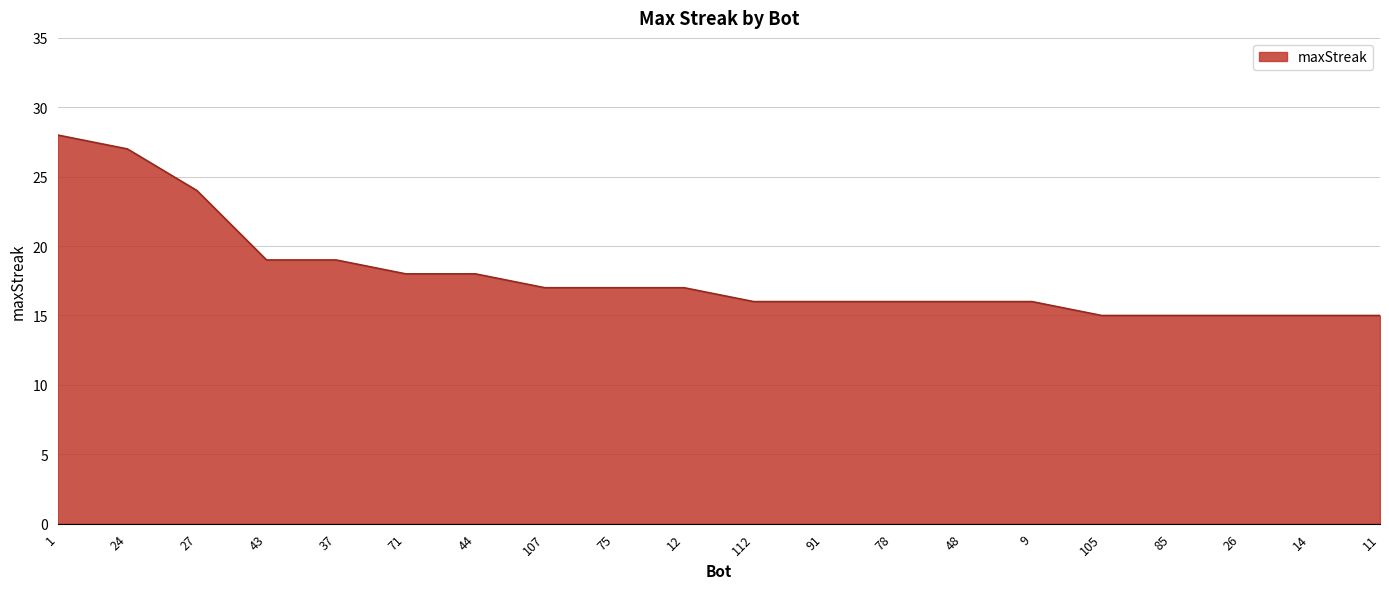

What is the change in value from 37 to 85?

-4